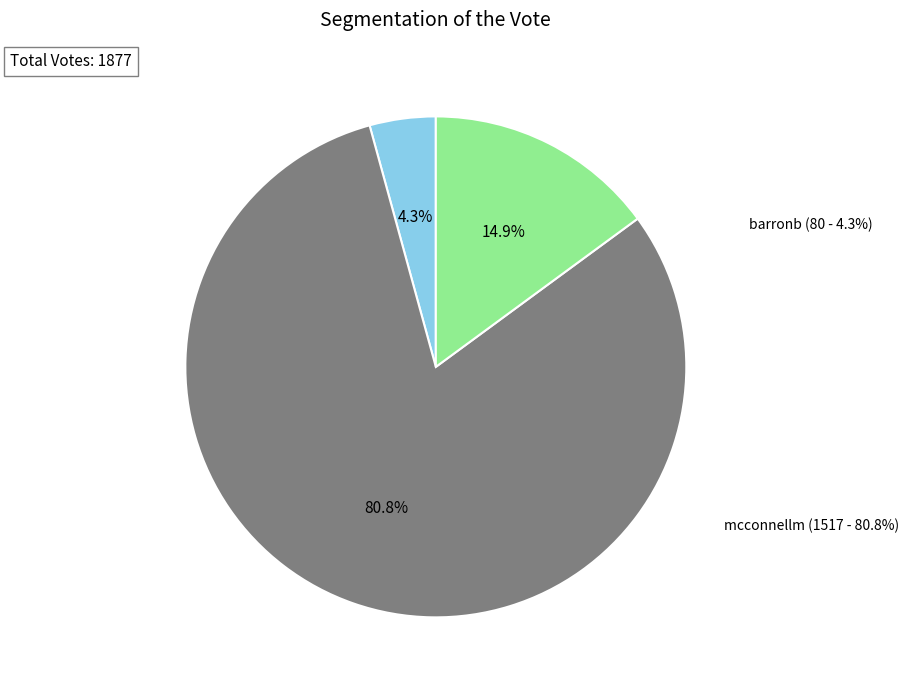

Combined, what portion of the pie is barronb and mcconnellm?

85.1%